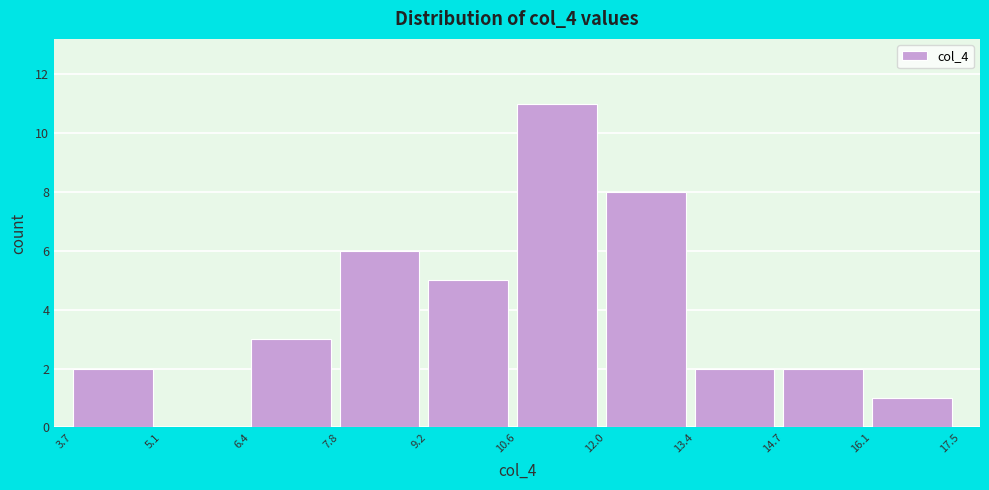

Reading left to right, transcribe this chart: for each bar, give the range it covers on the x-axis and its height. The values are not printed on the chart, so give them approximately, as read against the axis.

3.7 to 5.1: 2
5.1 to 6.4: 0
6.4 to 7.8: 3
7.8 to 9.2: 6
9.2 to 10.6: 5
10.6 to 12.0: 11
12.0 to 13.4: 8
13.4 to 14.7: 2
14.7 to 16.1: 2
16.1 to 17.5: 1